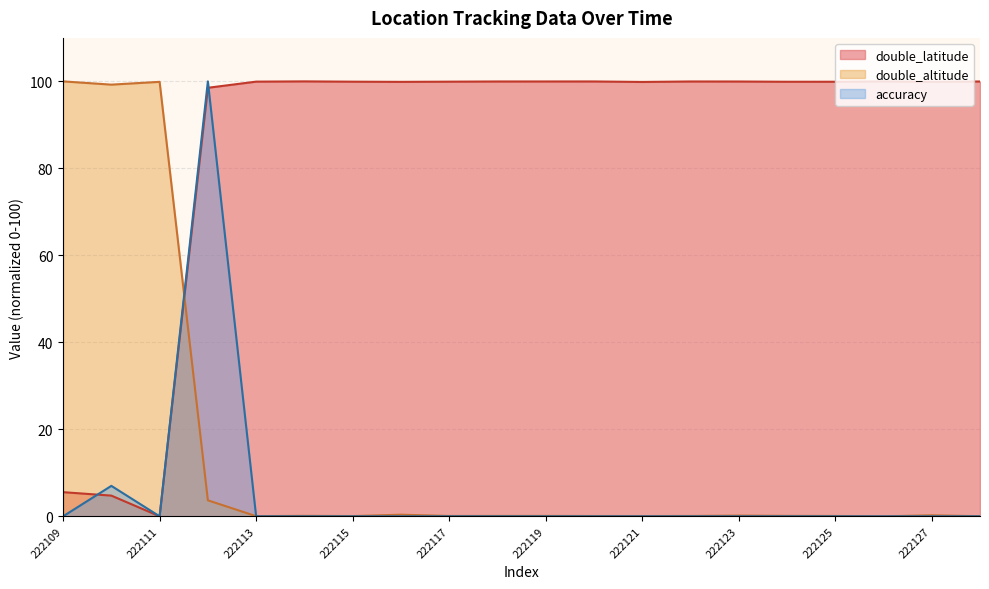

What is the sum of all accuracy values?

107.0